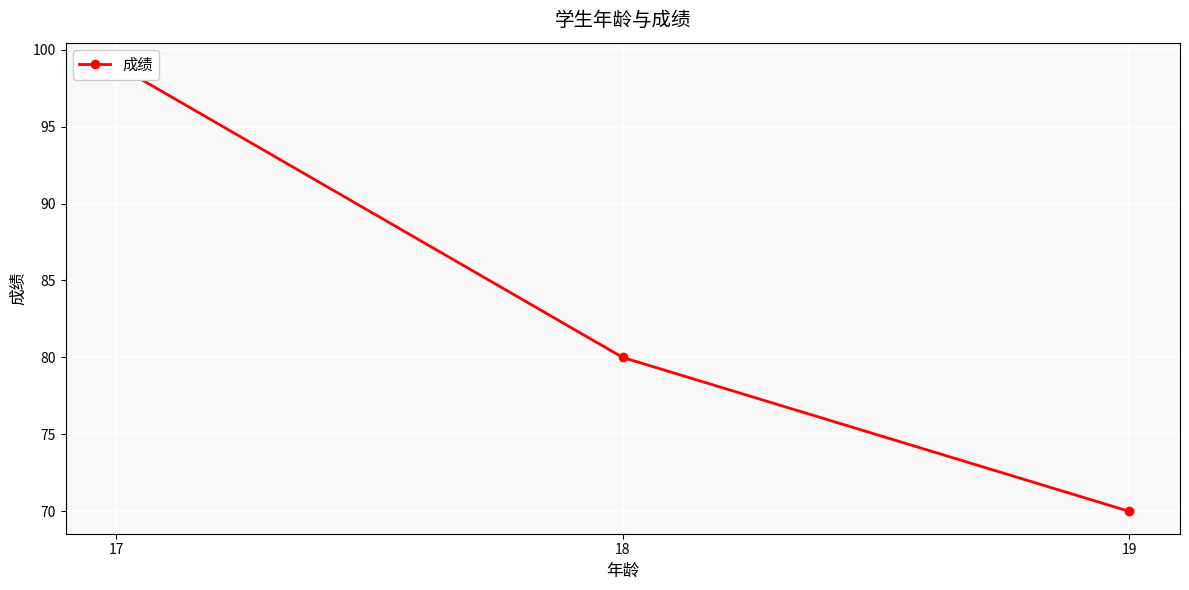

What is the maximum value shown in the chart?

99